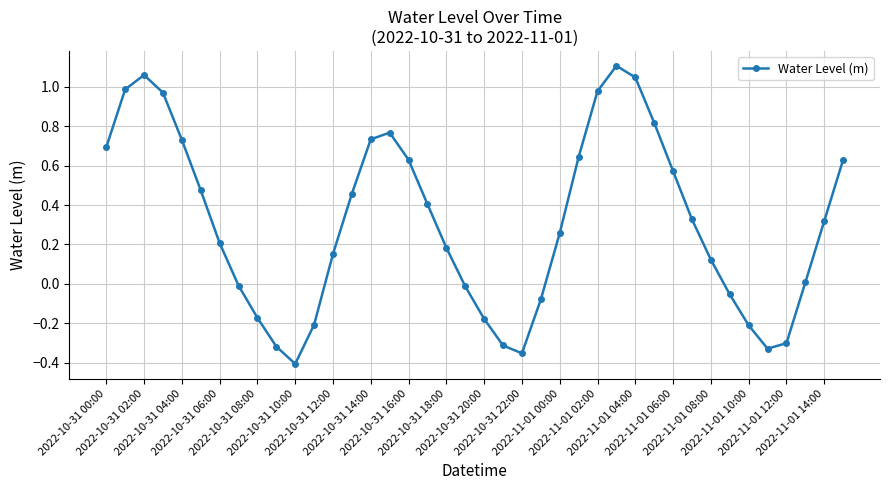

How many interior local peaks (higher than both neighbors) does the data have?

3